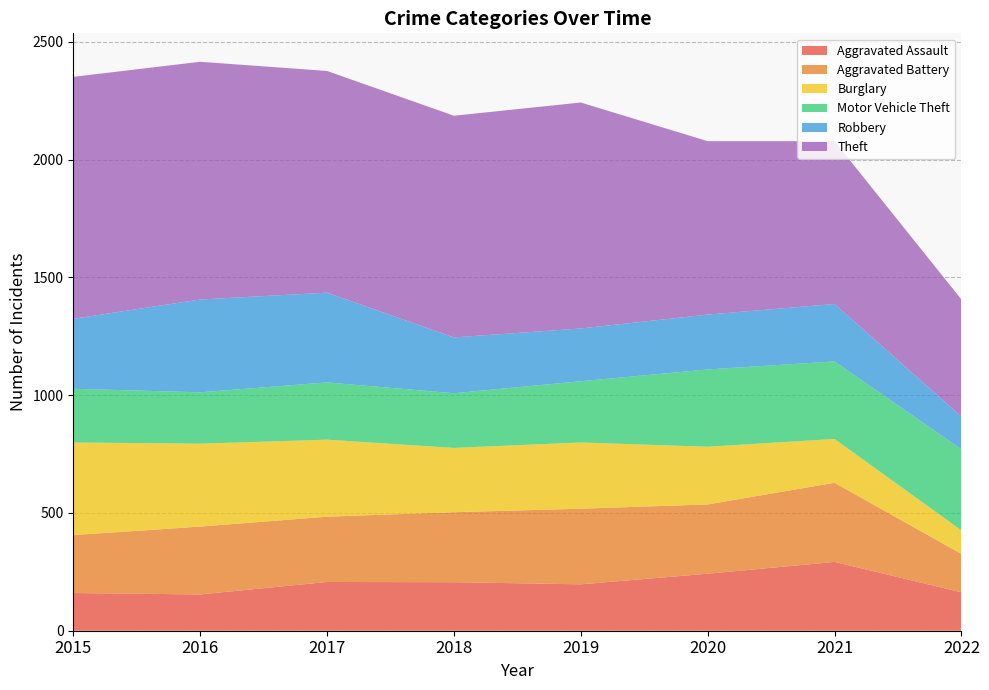

Reading left to right, list all the values displayed in this chart.

Aggravated Assault: 160	154	207	206	197	242	292	163
Aggravated Battery: 246	288	277	297	321	294	336	163
Burglary: 393	352	327	273	281	245	186	100
Motor Vehicle Theft: 228	218	243	232	260	328	329	344
Robbery: 297	394	381	237	224	233	244	139
Theft: 1027	1009	941	941	959	736	691	497